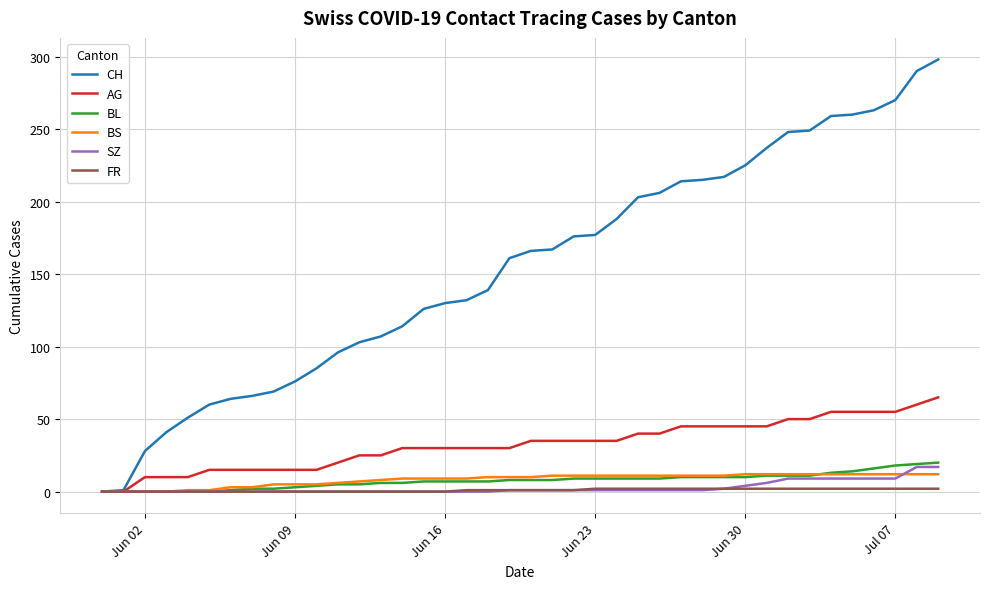

What is the highest value of the BL series?

20